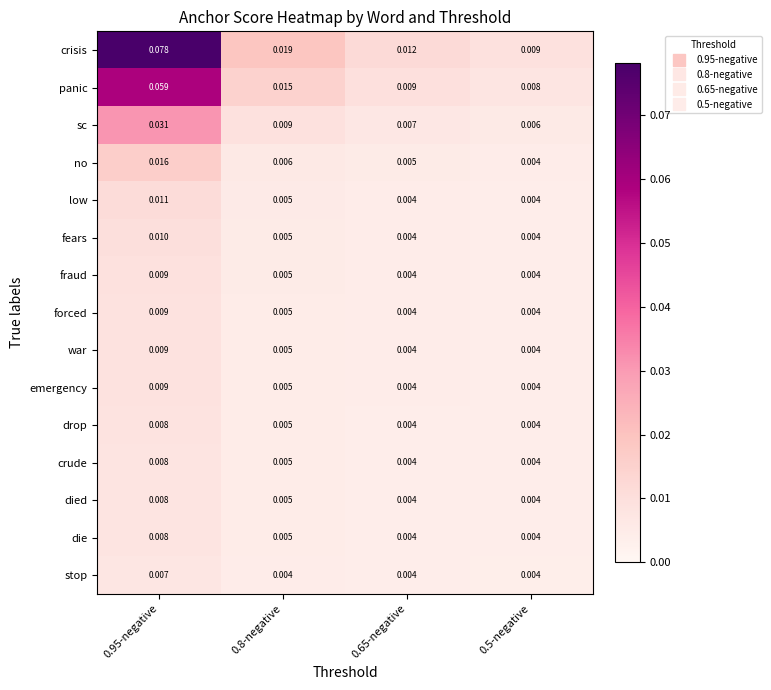

Which series changed the most between 0.8-negative and 0.65-negative?

crisis